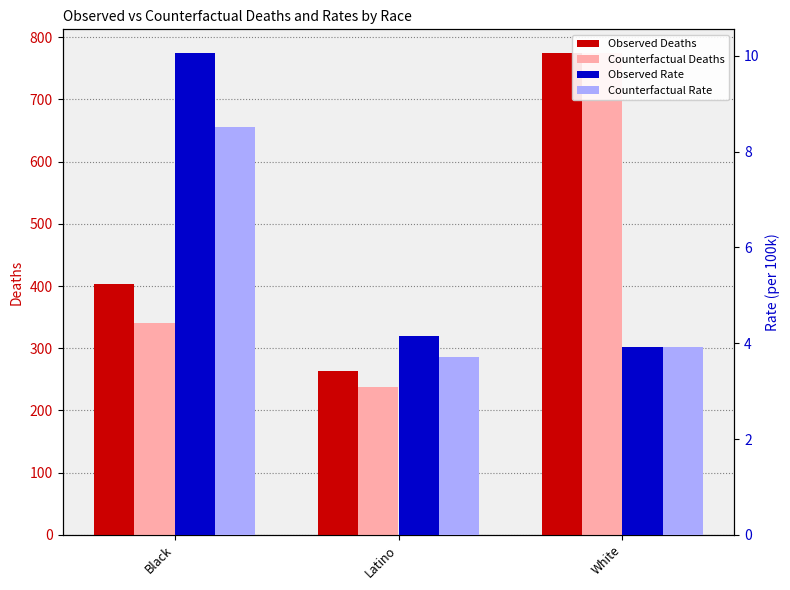

List the labels in order of Counterfactual Deaths value, smallest first.

Latino, Black, White